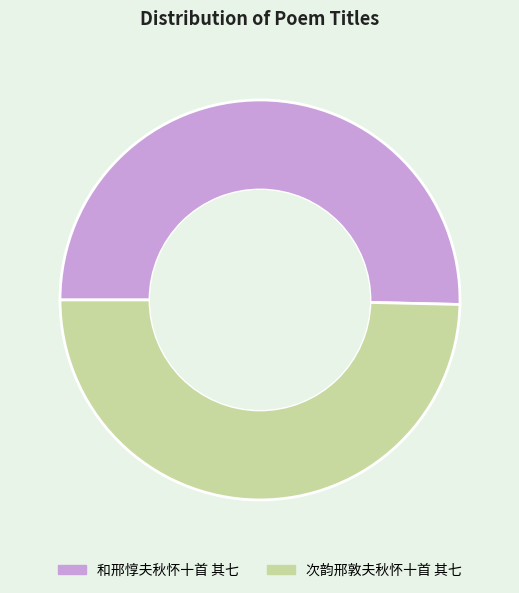

Rank the categories by value from lowest to highest.

次韵邢敦夫秋怀十首 其七, 和邢惇夫秋怀十首 其七